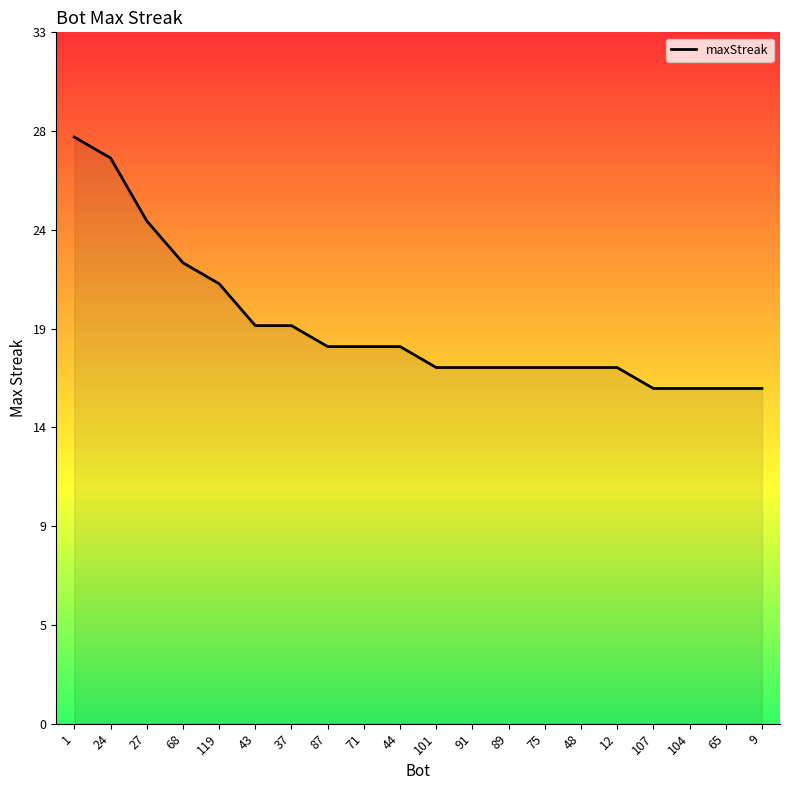

Which has a higher value, 27 or 48?

27